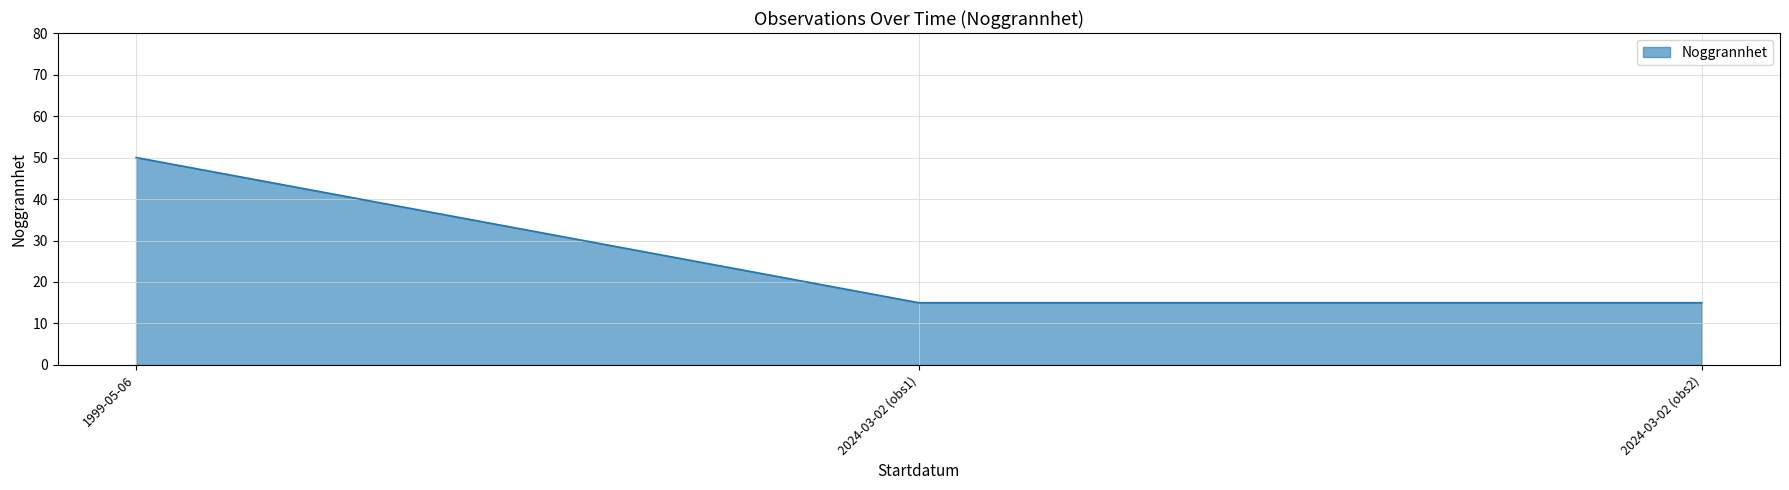

Does the chart have visible grid lines?

Yes